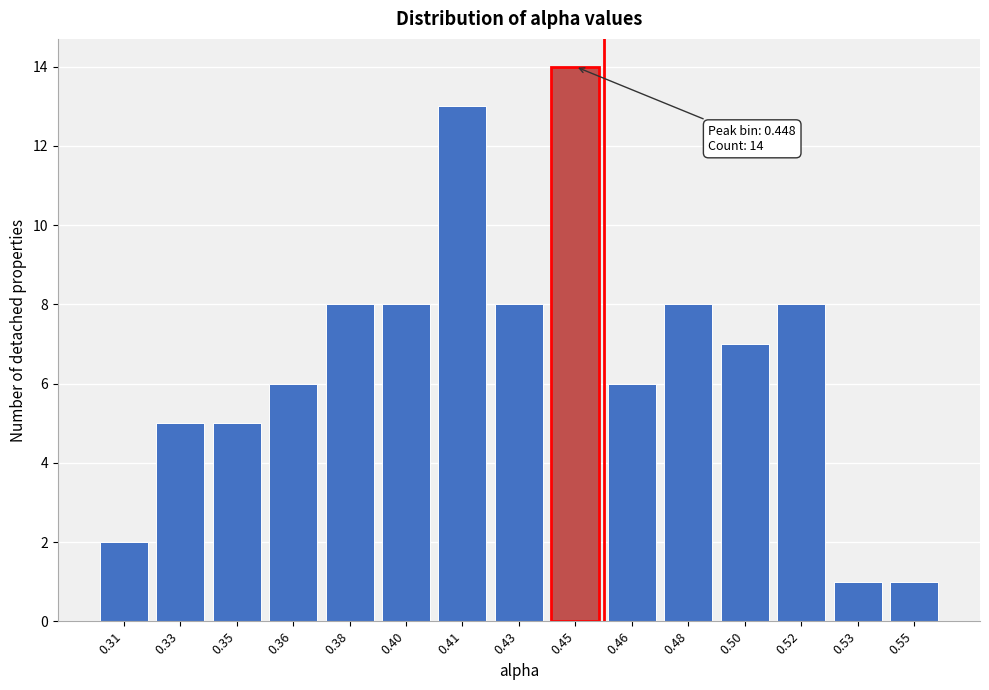

Reading right to left, what are all the values shown in this chart?

1	1	8	7	8	6	14	8	13	8	8	6	5	5	2